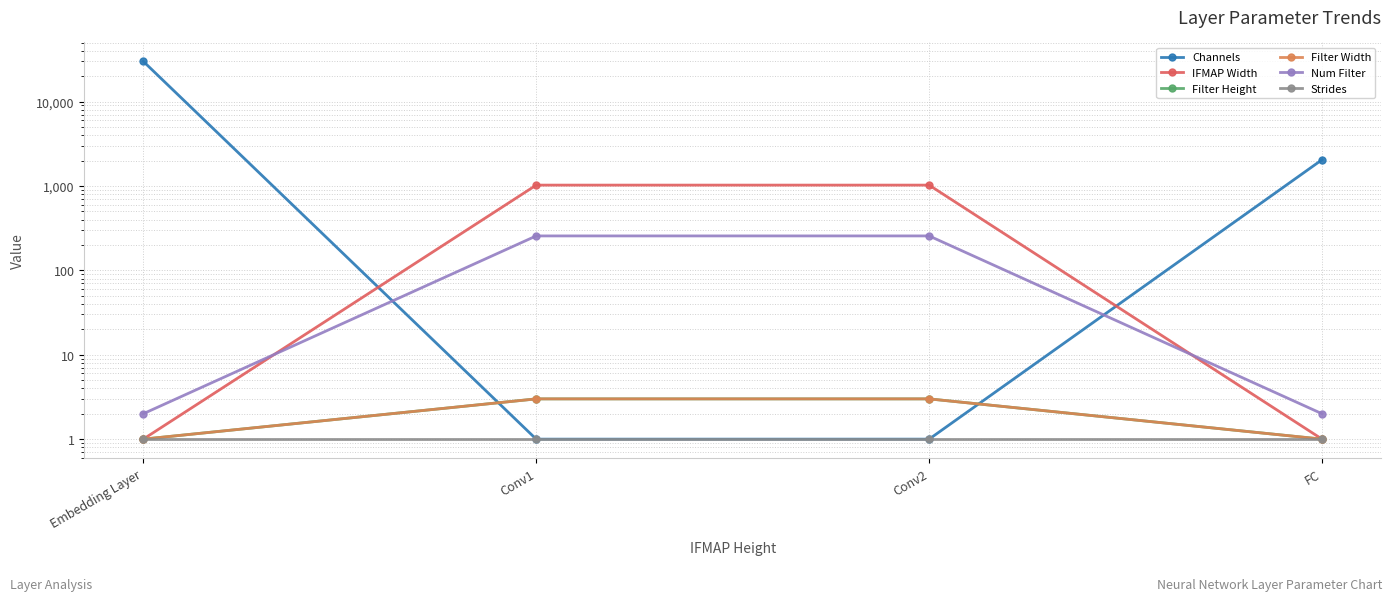

How many Filter Width values are between 1 and 3?

4